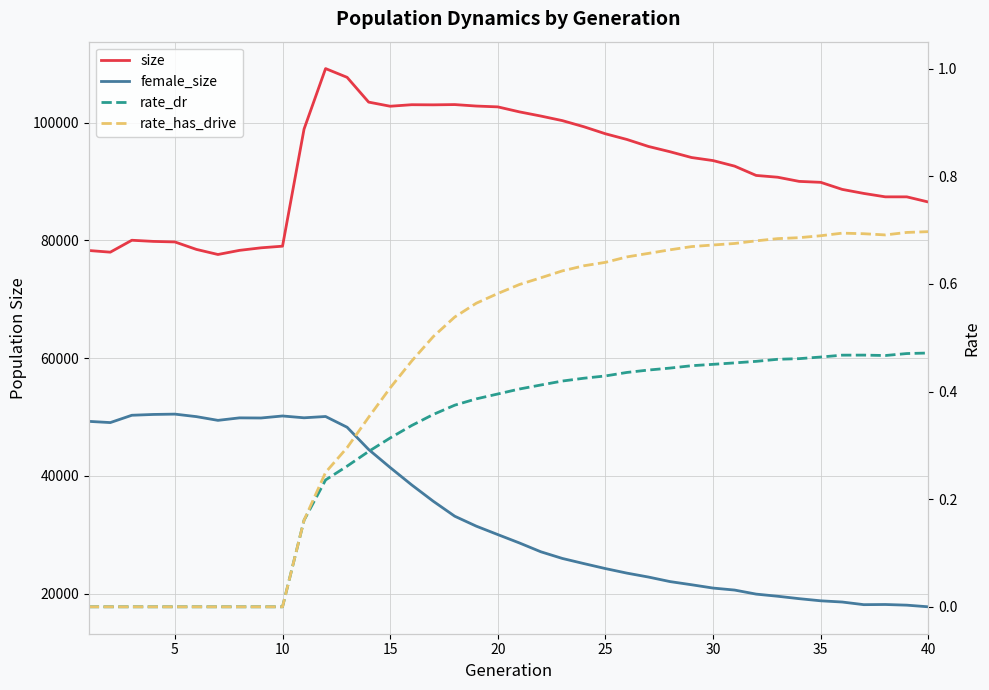

How many rate_has_drive values are between 0 and 1?

40